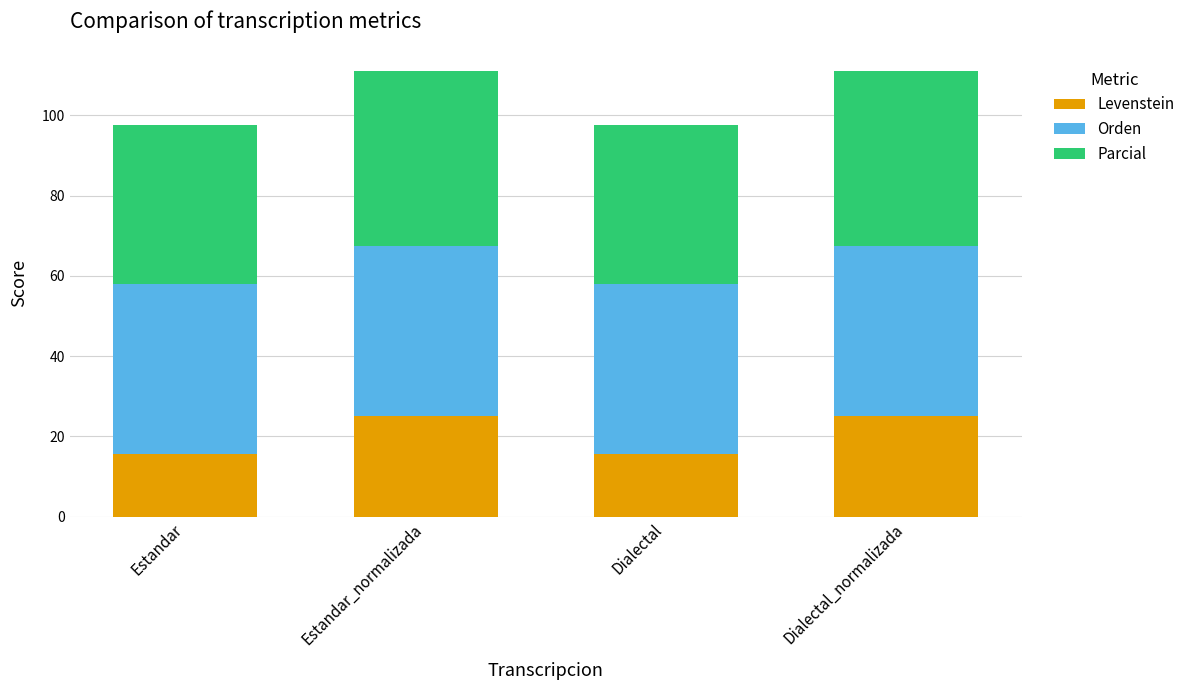

Are the bars grouped side by side (vs. stacked)?

No